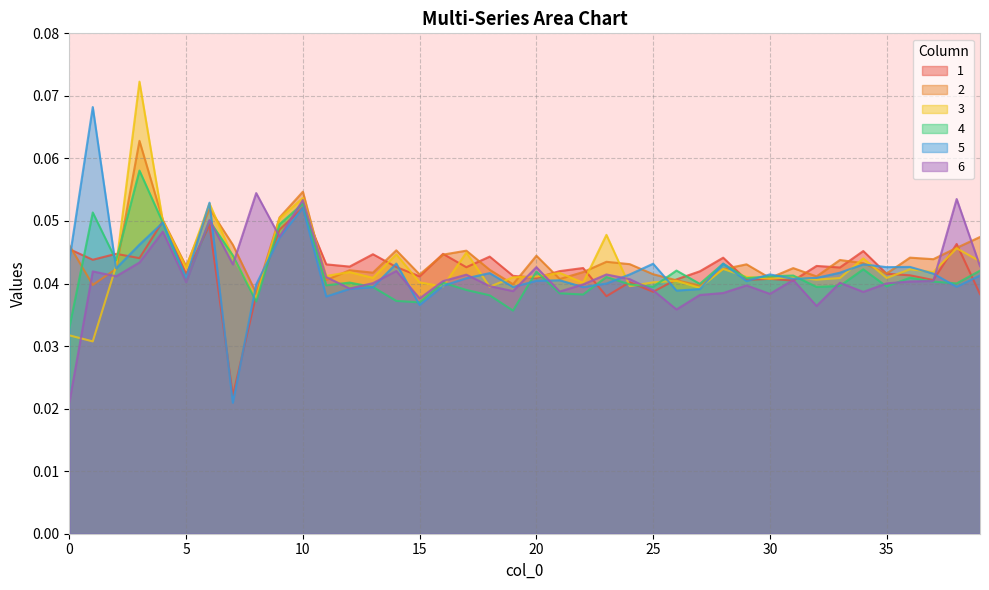

At 17, list the series in order from largest to smallest.

2, 3, 1, 6, 5, 4